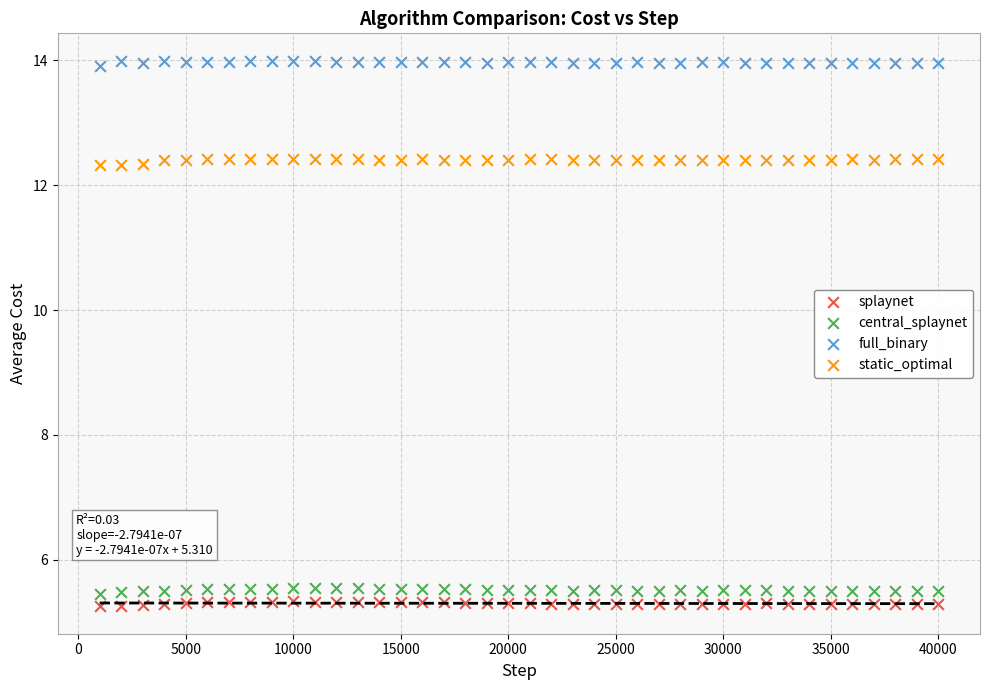

What is the X range (max minus min) for the scatter plot?

39000.0